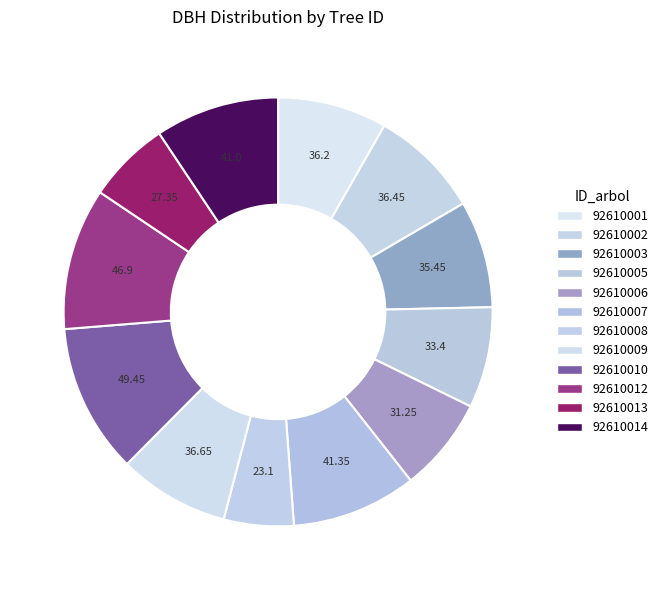

How many segments does this pie chart have?

12